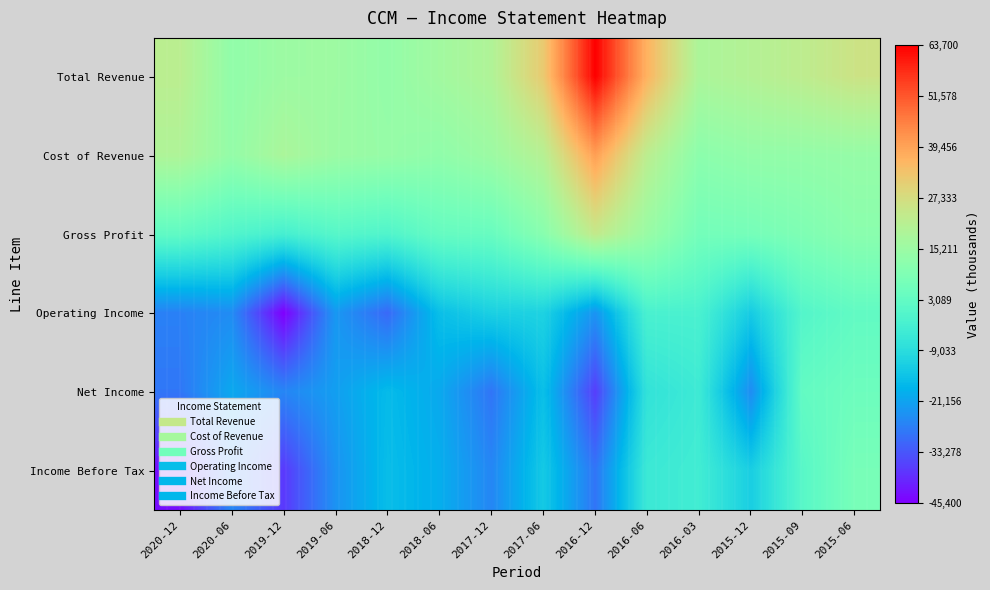

How many data points does each series have?

14